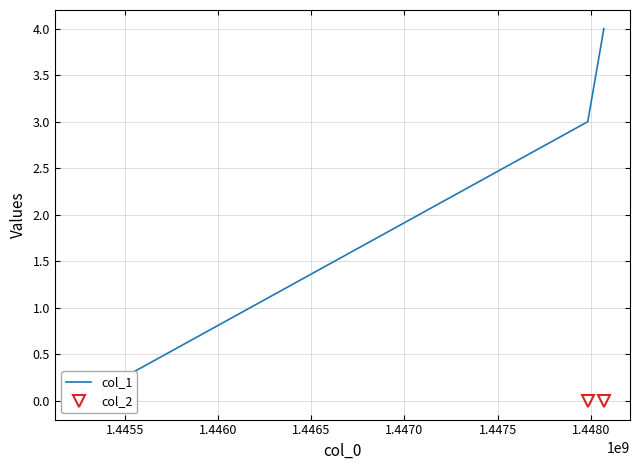

List the series in order of their overall mean, highest first.

col_1, col_2